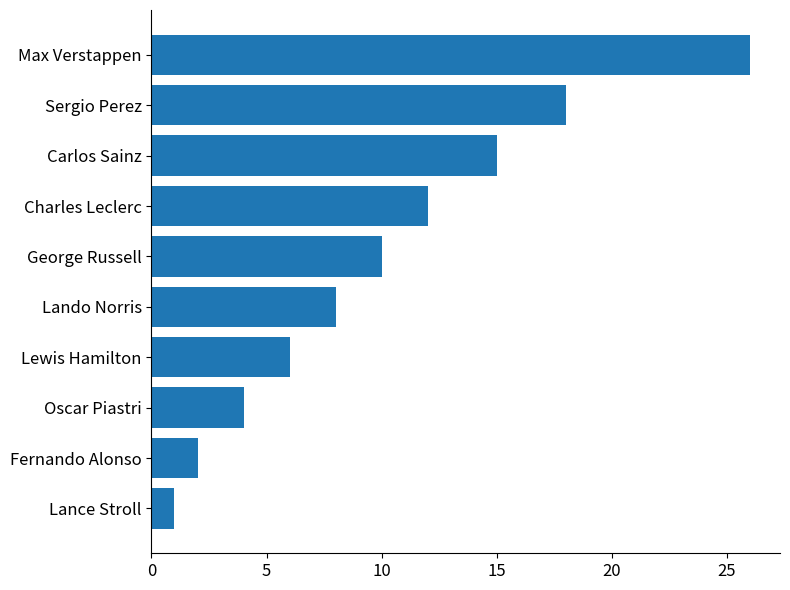

What is the difference between the maximum and minimum values?

25